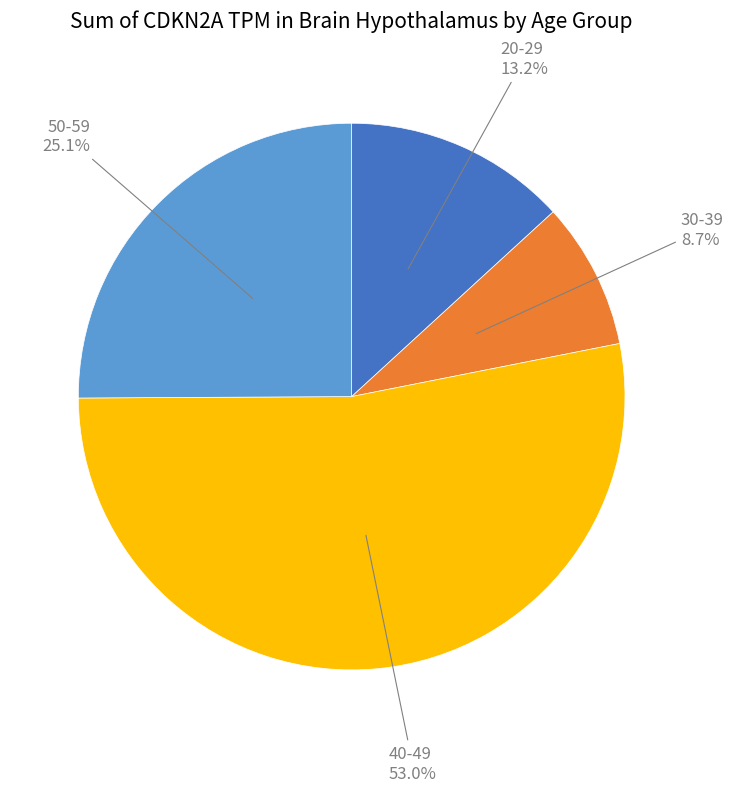

Between 50-59 and 20-29, which is larger?

50-59